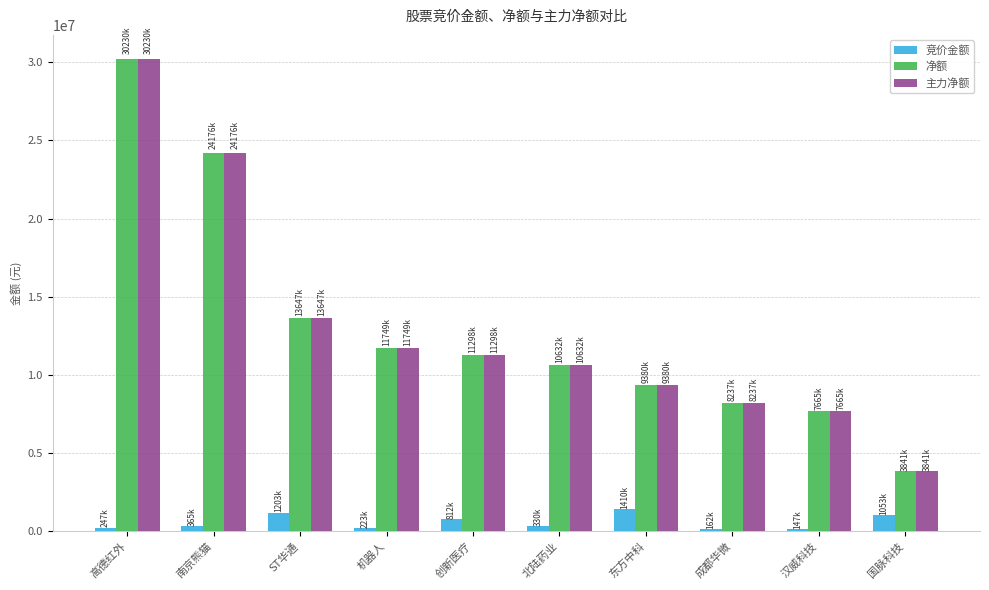

What position from the left is ST华通?

3